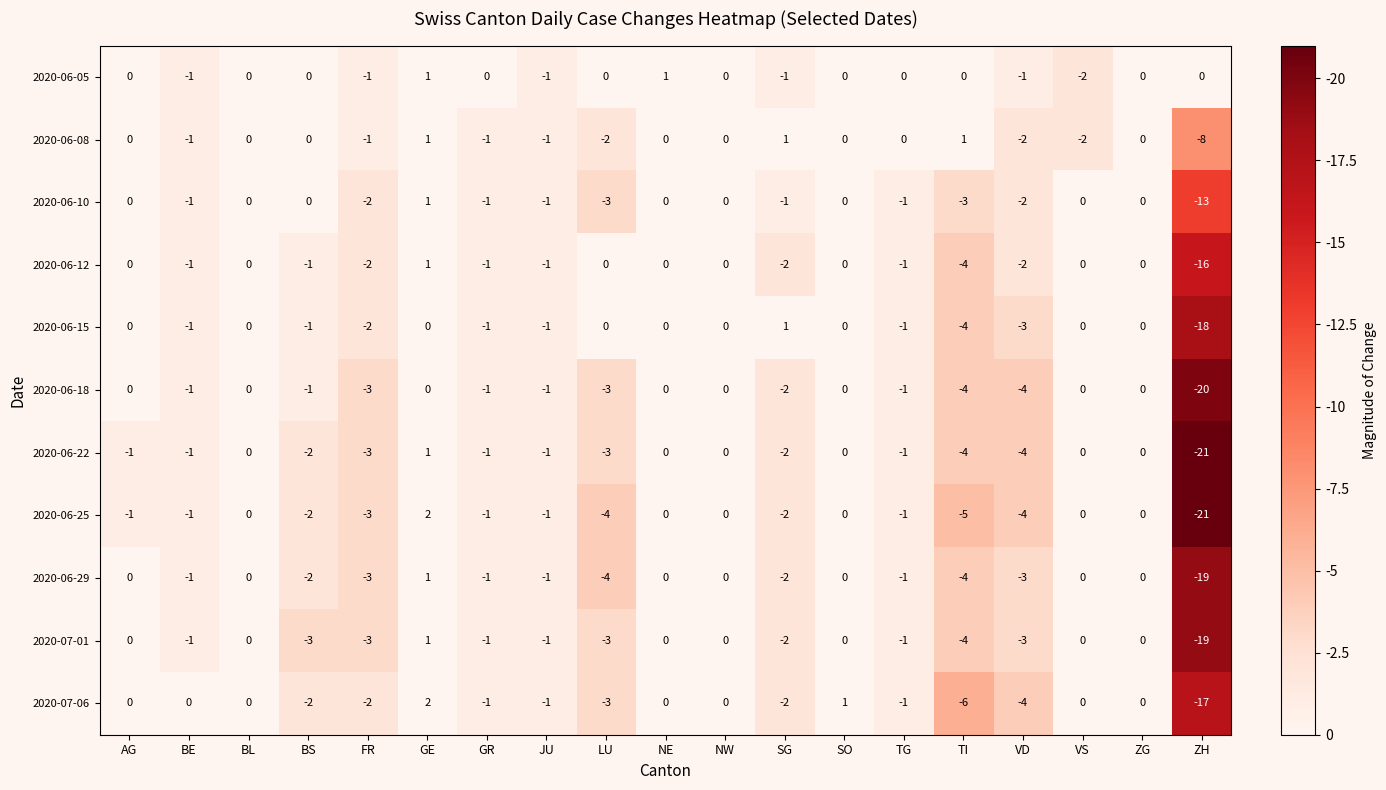

At which category does the chart reach its peak across all series?

GE